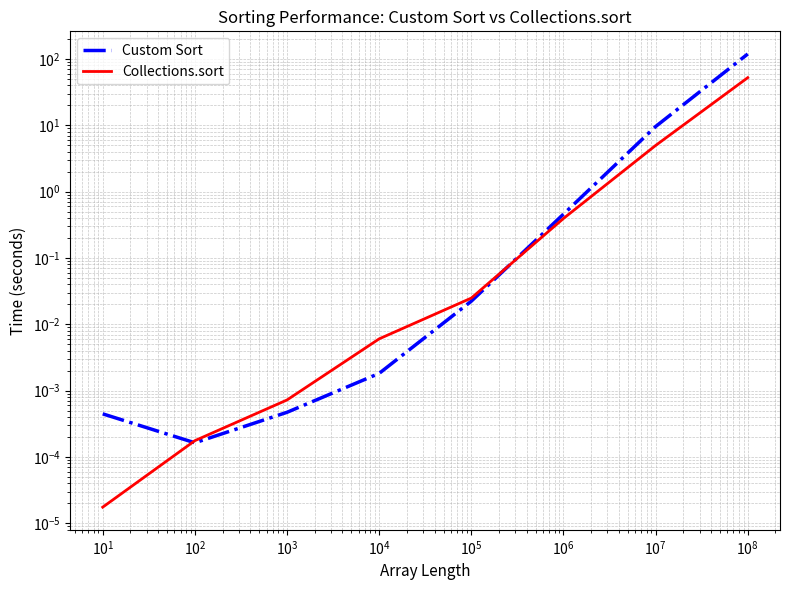

Which series has the largest total across all categories?

Custom Sort